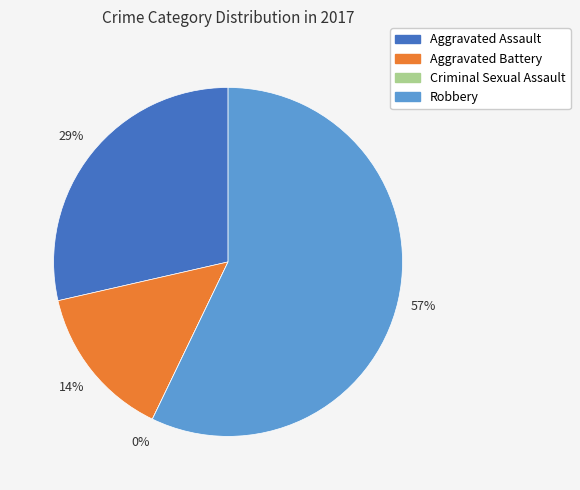

What is the total percentage of Aggravated Battery and Criminal Sexual Assault?

14.3%